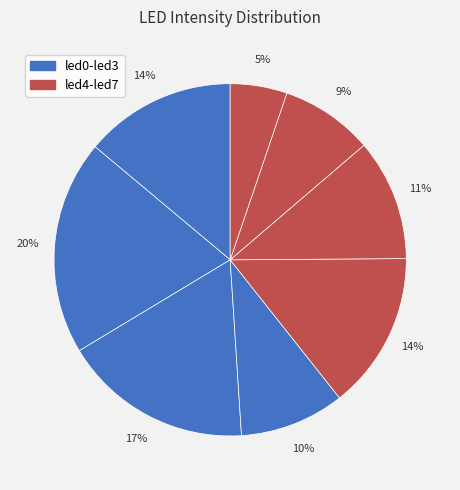

What is the smallest slice in the pie chart?

led7